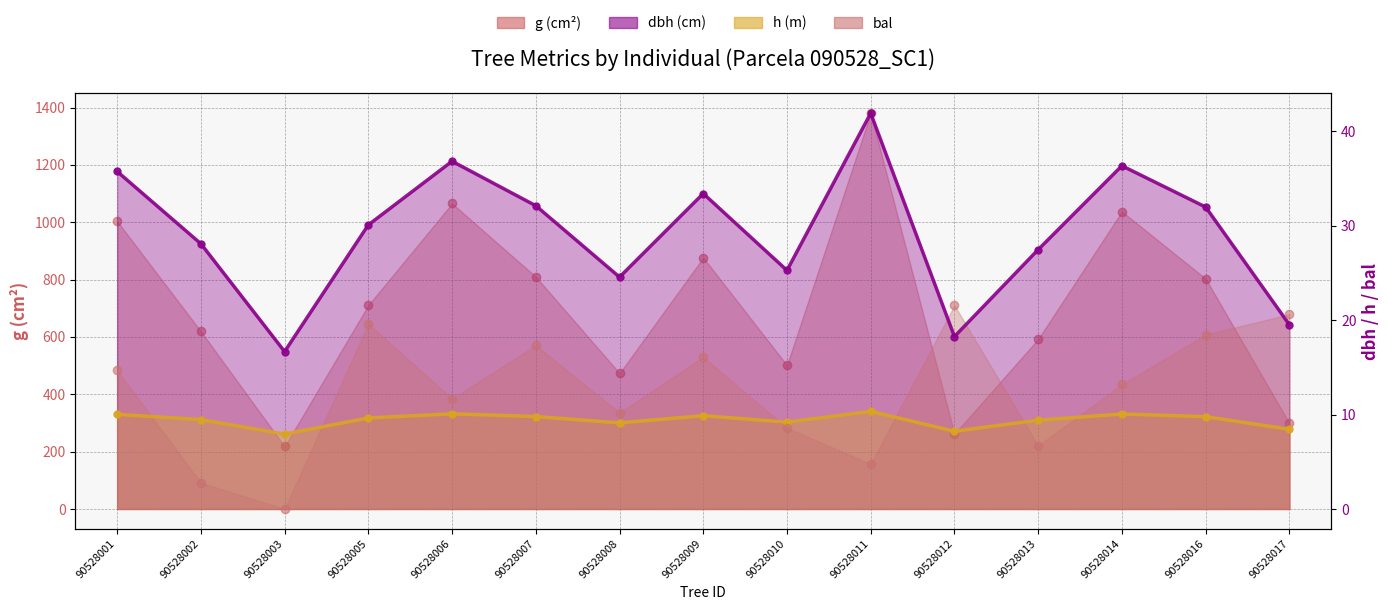

The g series shows 473.6 at 90528008. True or false?

True